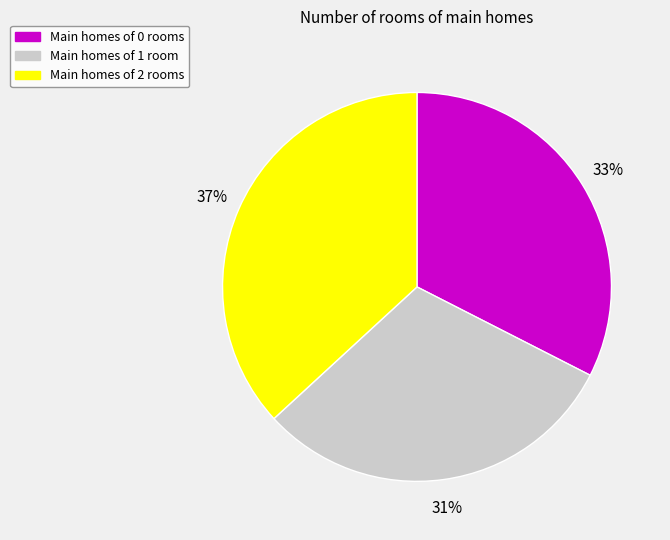

Between Main homes of 2 rooms and Main homes of 1 room, which is larger?

Main homes of 2 rooms